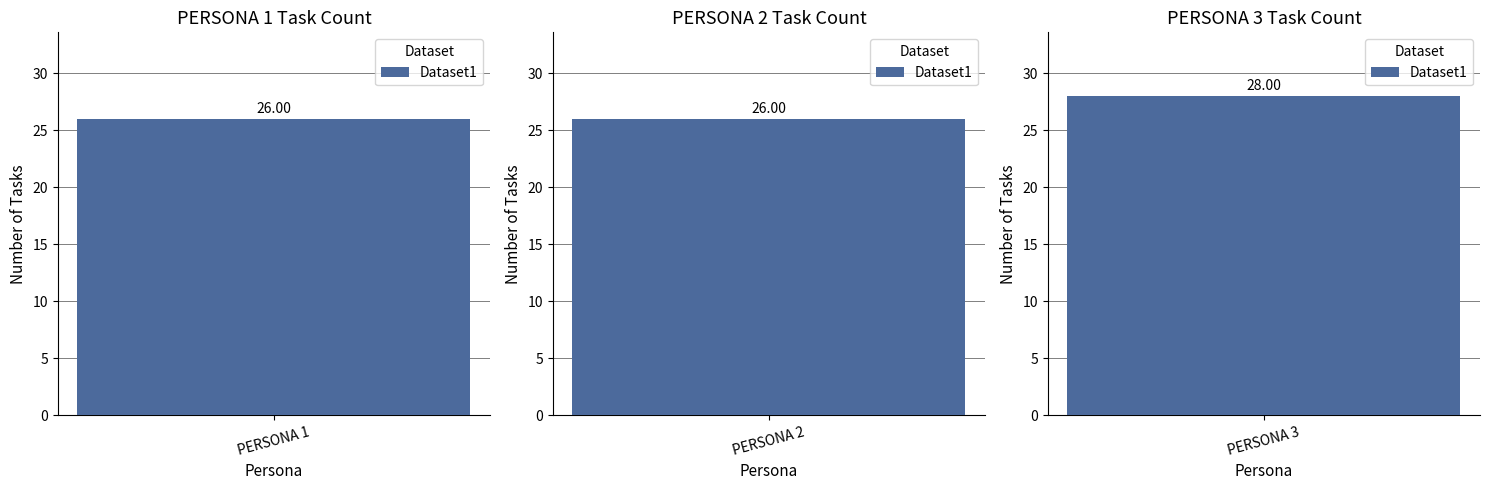

What is the minimum value shown in the chart?

26